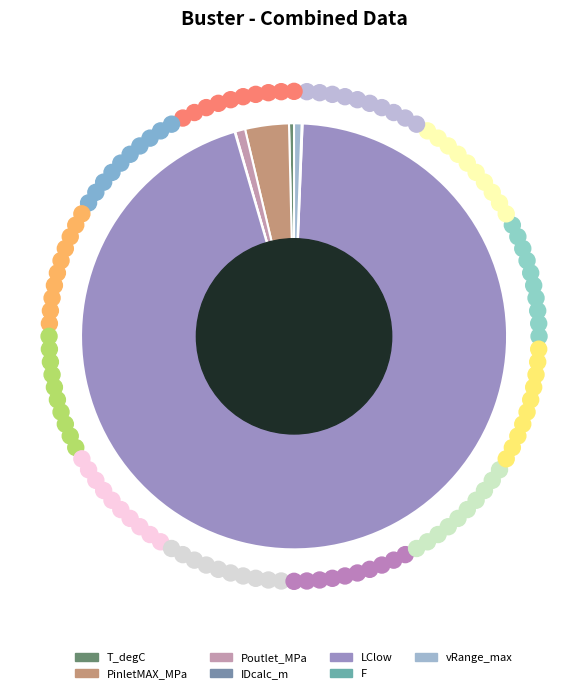

Which slice is the largest?

LClow